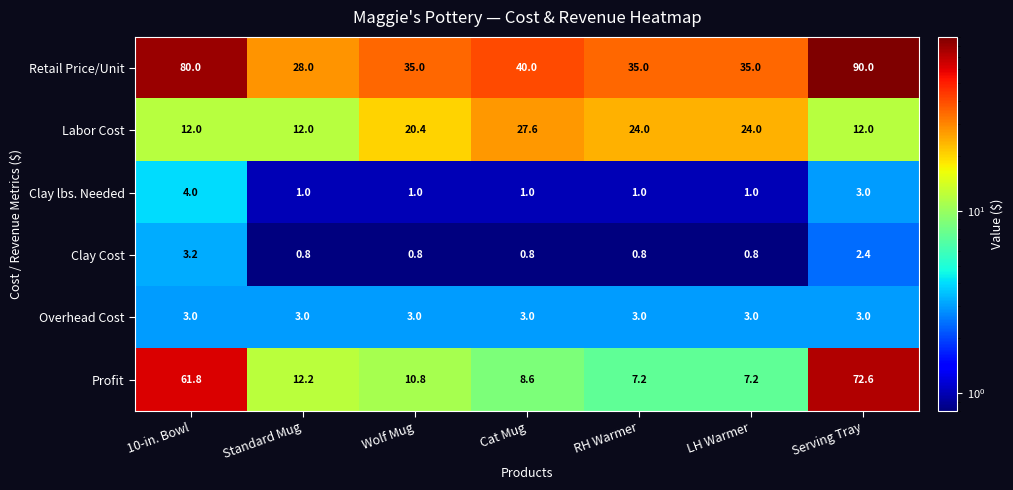

What is the smallest value displayed?

0.8